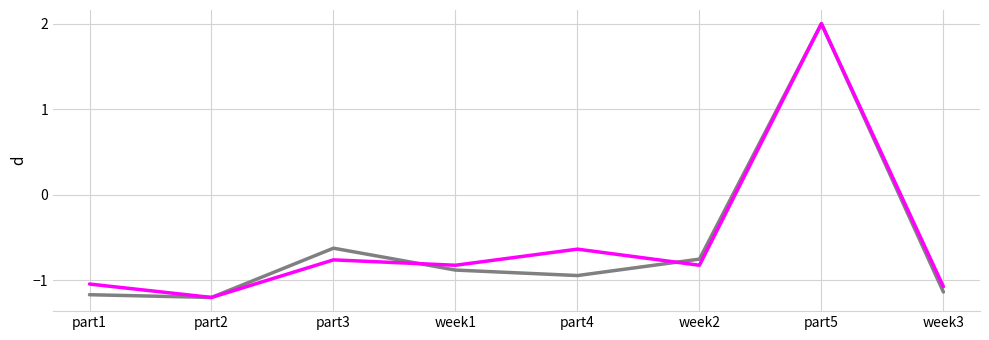

What is the minimum value shown in the chart?

-1.2